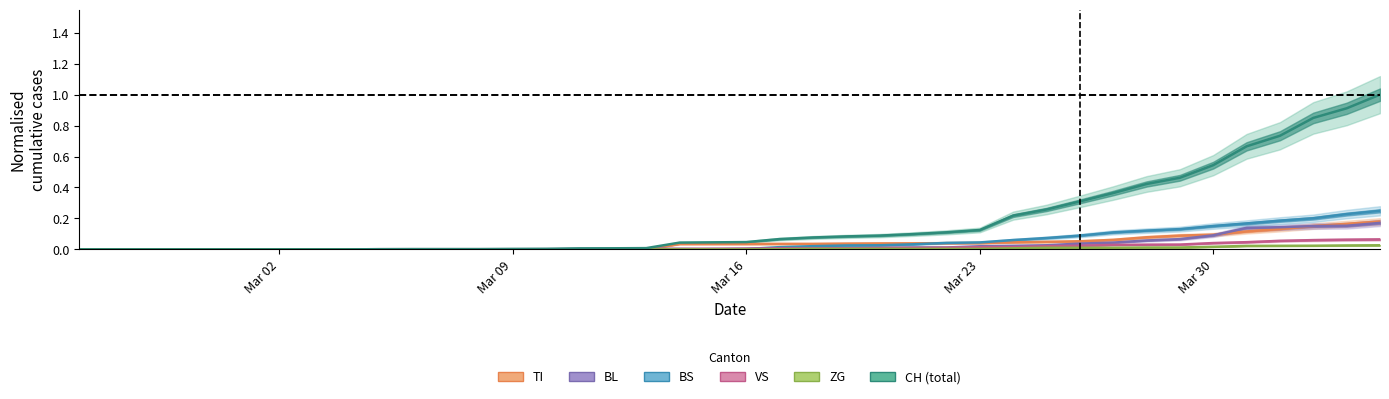

Reading right to left, list all the values displayed in this chart.

CH: 1.0	0.9	0.8	0.7	0.7	0.5	0.5	0.4	0.4	0.3	0.3	0.2	0.1	0.1	0.1	0.1	0.1	0.1	0.1	0.0	0.0	0.0	0.0	0.0	0.0	0.0	0.0	0.0	0.0	0.0	0.0	0.0	0.0	0.0	0.0	0.0	0.0	0.0	0.0	0.0
TI: 0.2	0.2	0.2	0.1	0.1	0.1	0.1	0.1	0.1	0.1	0.0	0.0	0.0	0.0	0.0	0.0	0.0	0.0	0.0	0.0	0.0	0.0	0.0	0.0	0.0	0.0	0.0	0.0	0.0	0.0	0.0	0.0	0.0	0.0	0.0	0.0	0.0	0.0	0.0	0.0
BL: 0.2	0.2	0.2	0.1	0.1	0.1	0.1	0.1	0.0	0.0	0.0	0.0	0.0	0.0	0.0	0.0	0.0	0.0	0.0	0.0	0.0	0.0	0.0	0.0	0.0	0.0	0.0	0.0	0.0	0.0	0.0	0.0	0.0	0.0	0.0	0.0	0.0	0.0	0.0	0.0
BS: 0.2	0.2	0.2	0.2	0.2	0.2	0.1	0.1	0.1	0.1	0.1	0.1	0.0	0.0	0.0	0.0	0.0	0.0	0.0	0.0	0.0	0.0	0.0	0.0	0.0	0.0	0.0	0.0	0.0	0.0	0.0	0.0	0.0	0.0	0.0	0.0	0.0	0.0	0.0	0.0
VS: 0.1	0.1	0.1	0.1	0.0	0.0	0.0	0.0	0.0	0.0	0.0	0.0	0.0	0.0	0.0	0.0	0.0	0.0	0.0	0.0	0.0	0.0	0.0	0.0	0.0	0.0	0.0	0.0	0.0	0.0	0.0	0.0	0.0	0.0	0.0	0.0	0.0	0.0	0.0	0.0
ZG: 0.0	0.0	0.0	0.0	0.0	0.0	0.0	0.0	0.0	0.0	0.0	0.0	0.0	0.0	0.0	0.0	0.0	0.0	0.0	0.0	0.0	0.0	0.0	0.0	0.0	0.0	0.0	0.0	0.0	0.0	0.0	0.0	0.0	0.0	0.0	0.0	0.0	0.0	0.0	0.0